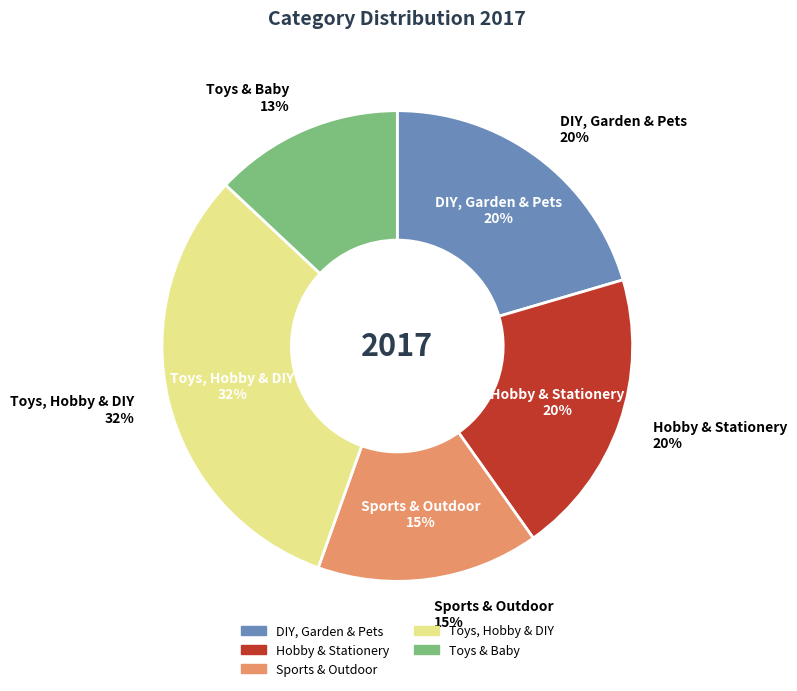

Which category has the smallest portion of the pie?

Toys & Baby